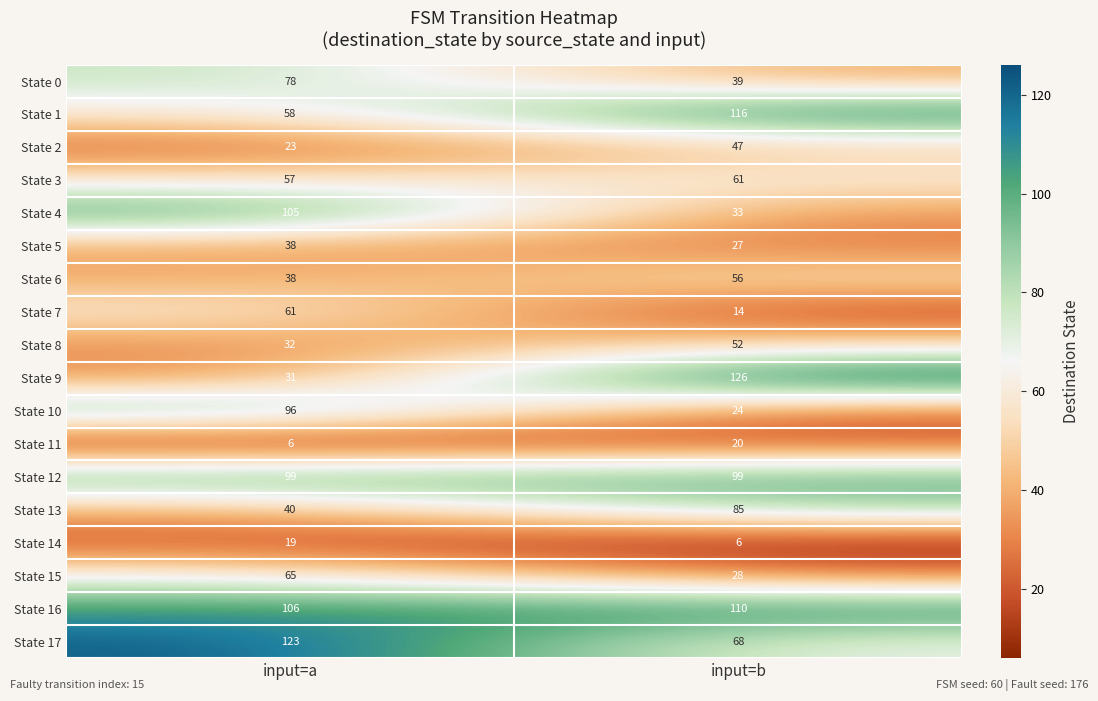

At which label is State 6 closest to 47?

input=a